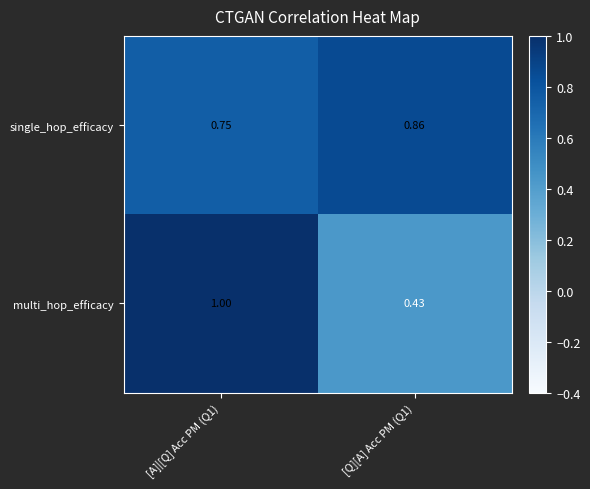

Rank the series by their average value, from lowest to highest.

multi_hop_efficacy, single_hop_efficacy